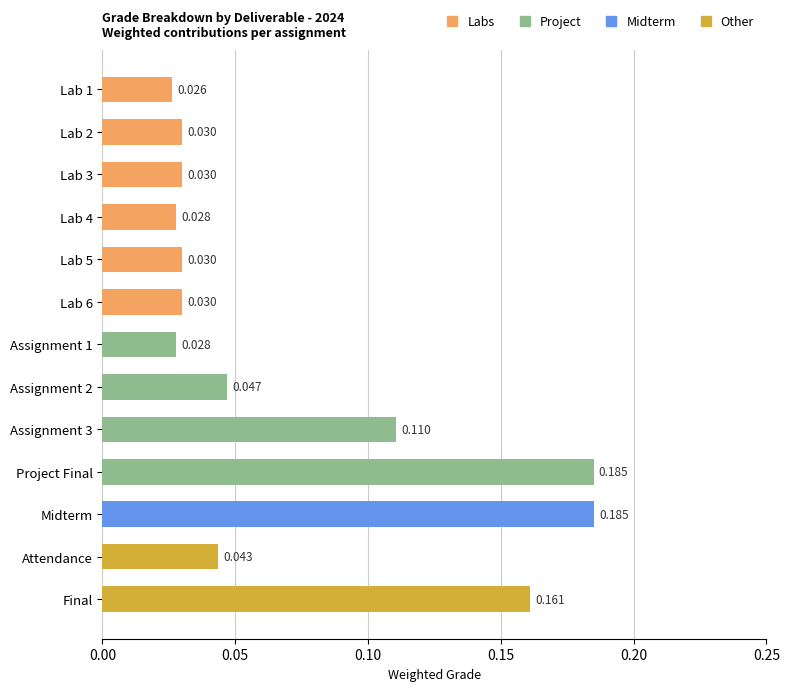

Does the chart contain any negative values?

No